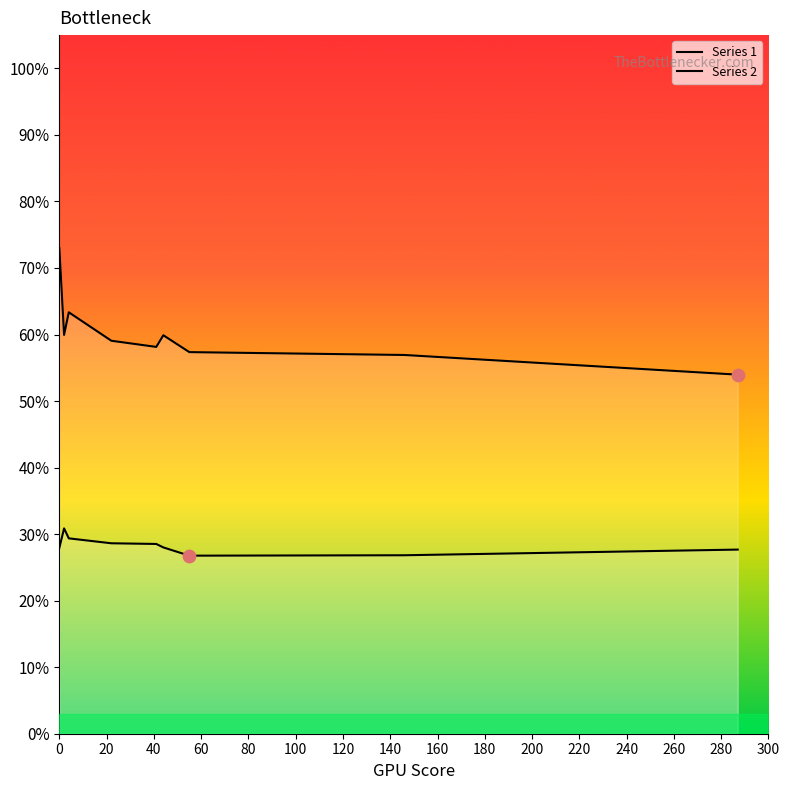

Is the value of Series 2 at 55 greater than the value of Series 1 at 41?

Yes